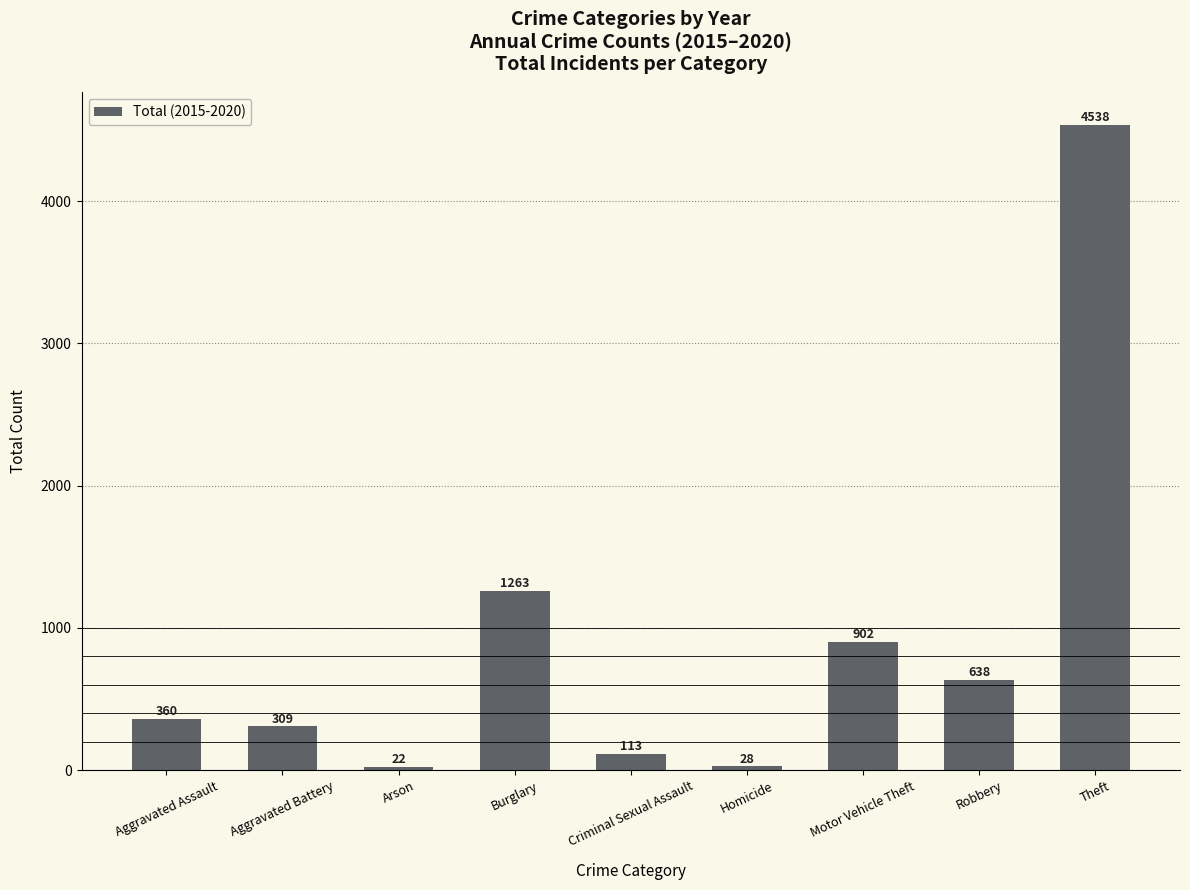

What is the difference between the second highest and minimum values?

1241